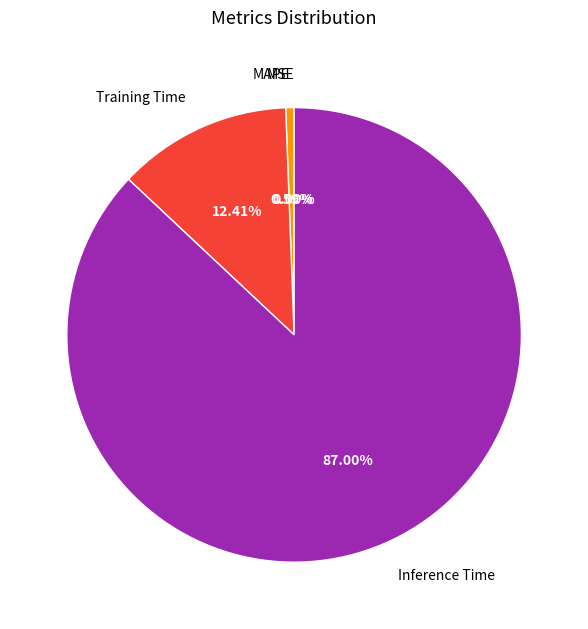

Which category has the smallest portion of the pie?

SMAPE